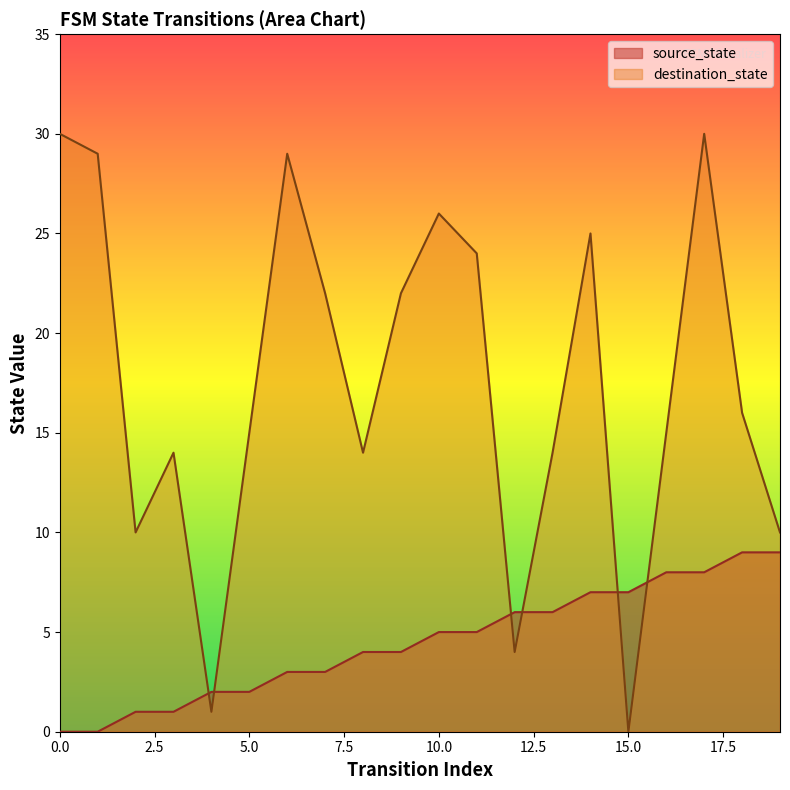

Between 11 and 0, which is larger?

11